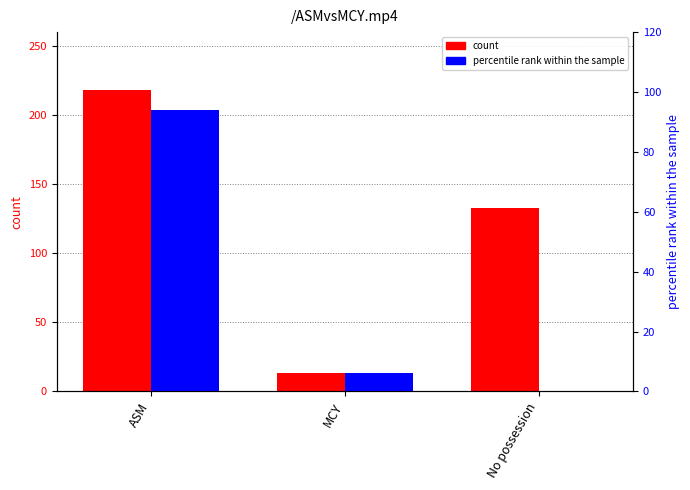

Is it true that percentile rank within the sample equals 29 at No possession?

False